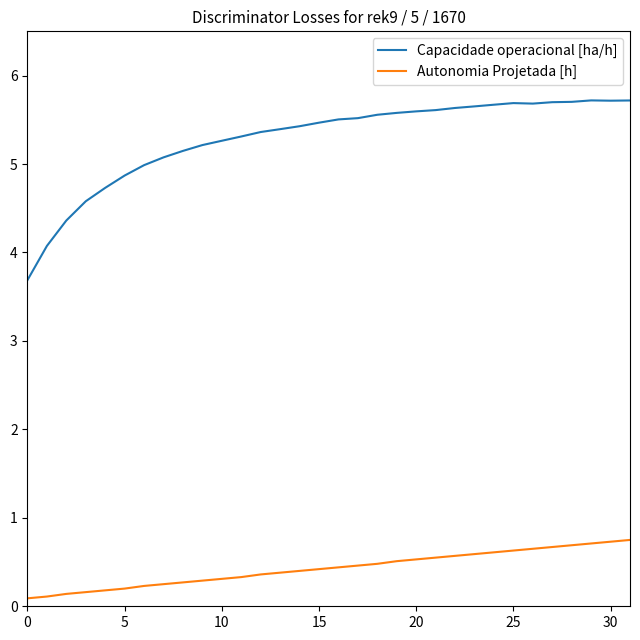

What are all the series names shown in the legend?

Capacidade operacional [ha/h], Autonomia Projetada [h]